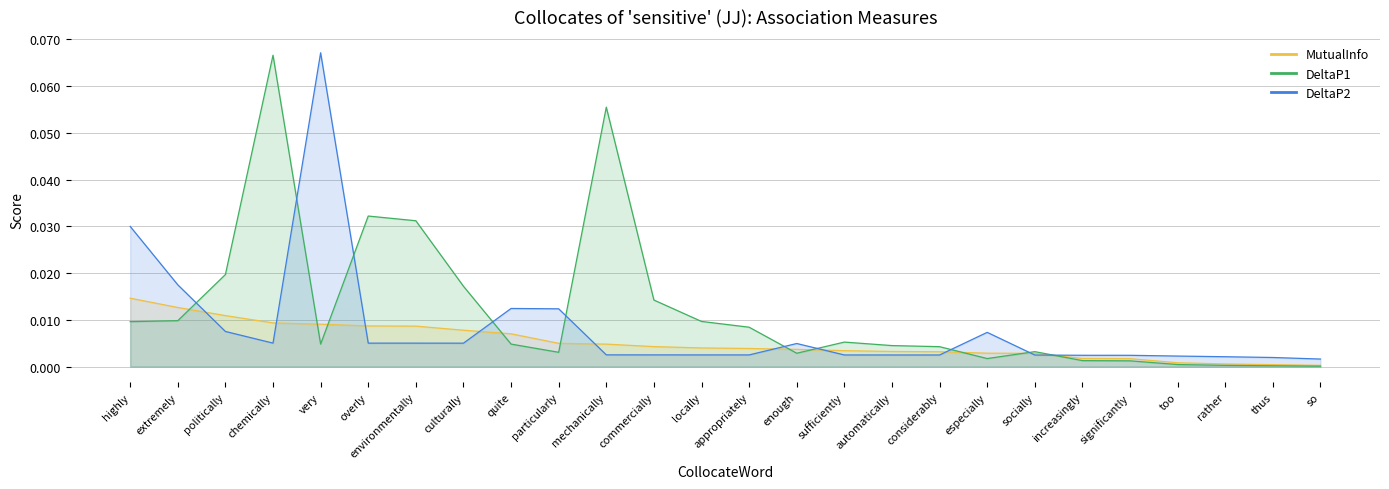

At how many categories does at least one series exceed 0?

26